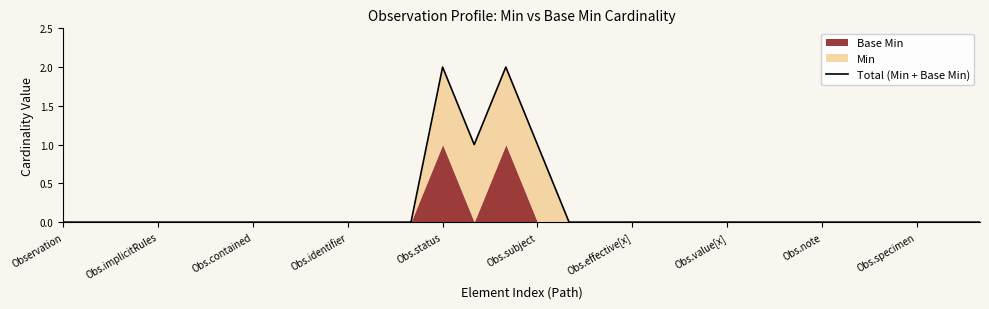

Where is the first local minimum?

13